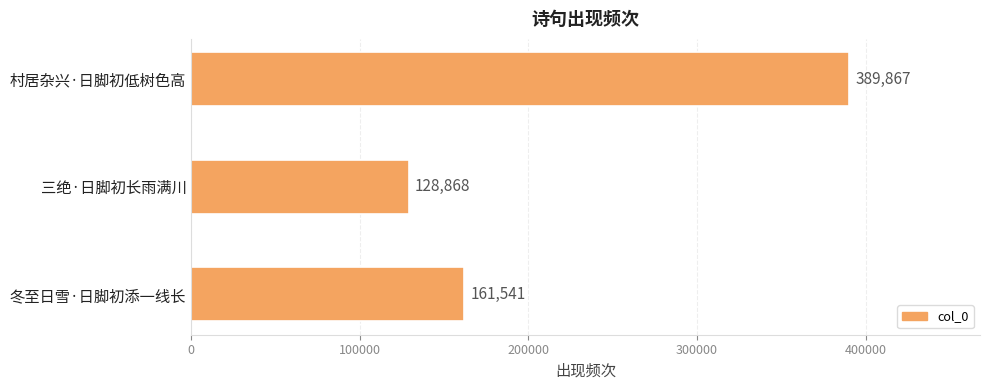

What is the change in value from 冬至日雪·日脚初添一线长 to 村居杂兴·日脚初低树色高?

+228326